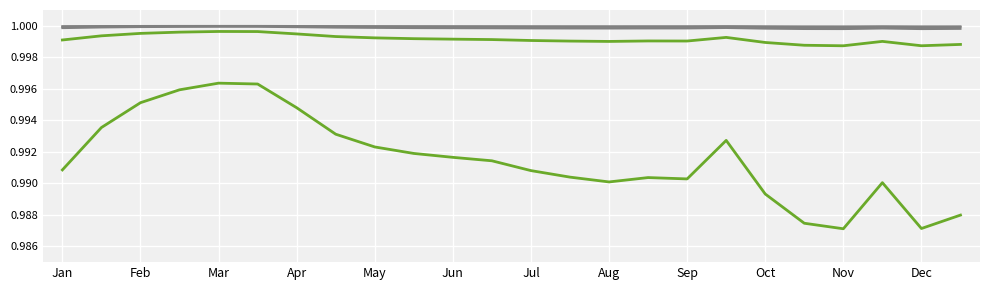

How many lines are shown in the chart?

5